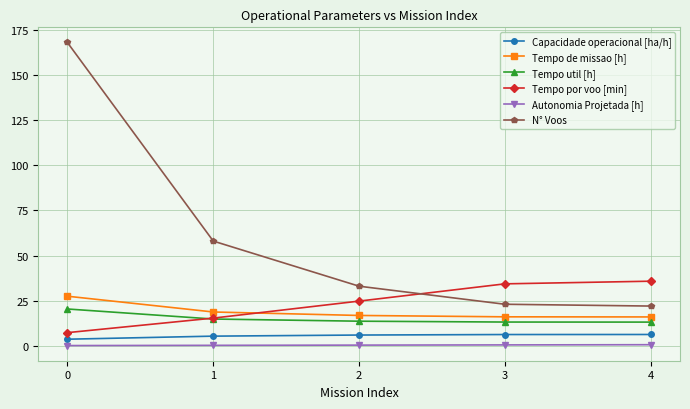

Between 0 and 1, which series saw the biggest shift?

N° Voos